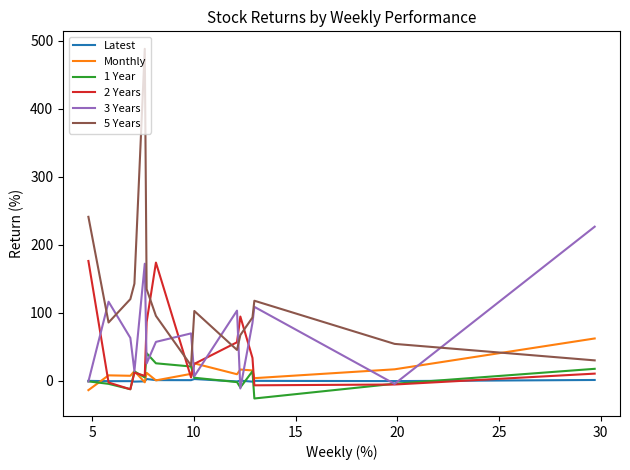

In Latest, how many points are higher than both neighbors (excluding endpoints)?

5